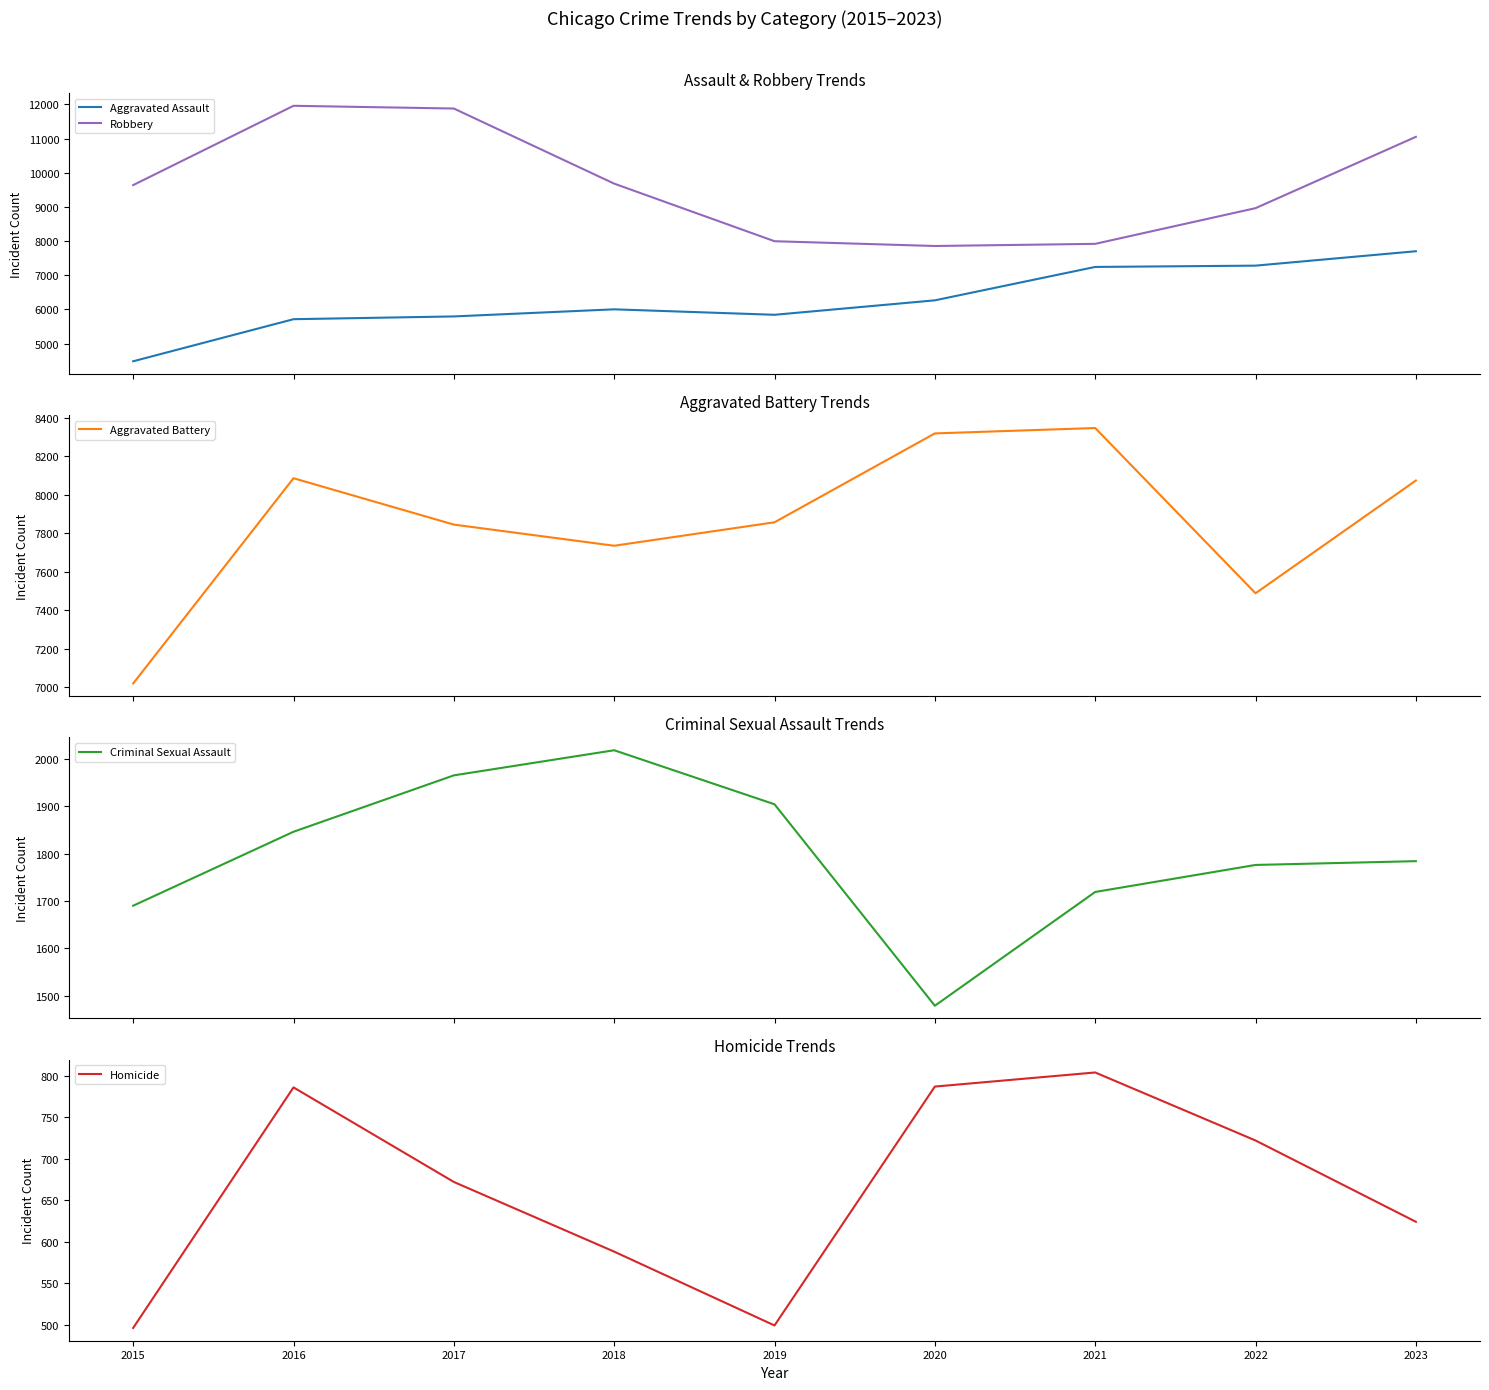

At which category does Aggravated Assault reach its first local peak?

2018